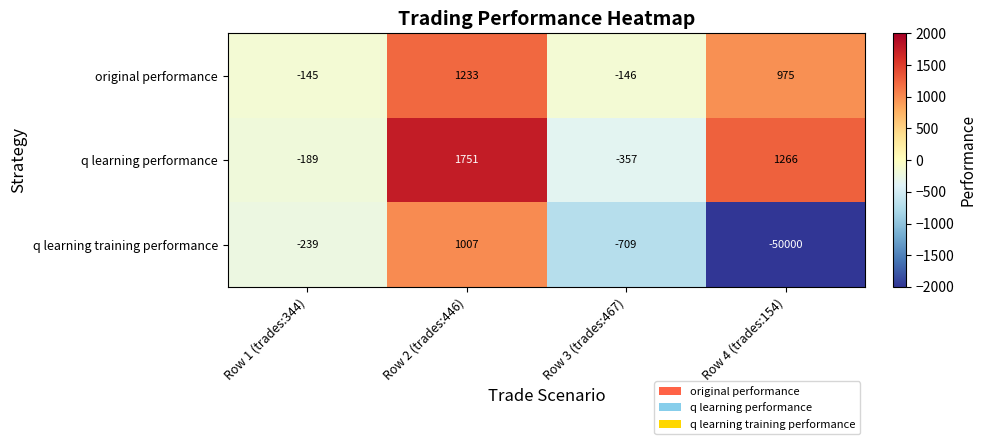

Between Row 1 (trades:344) and Row 2 (trades:446), which series saw the biggest shift?

q learning performance